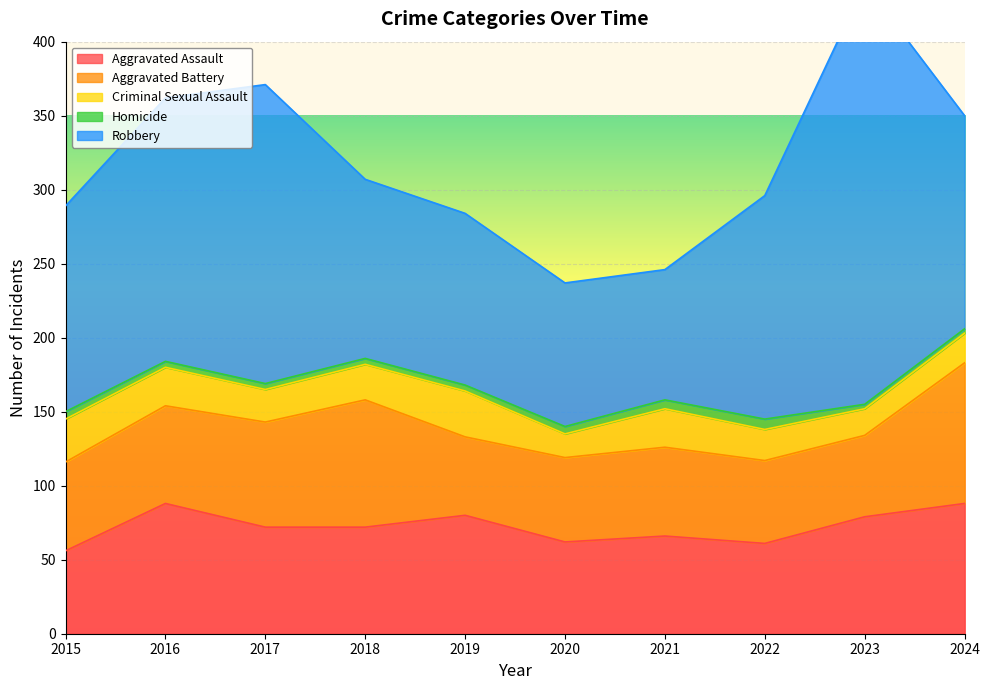

What is the sum of the Aggravated Assault values at 2019 and 2022?

141